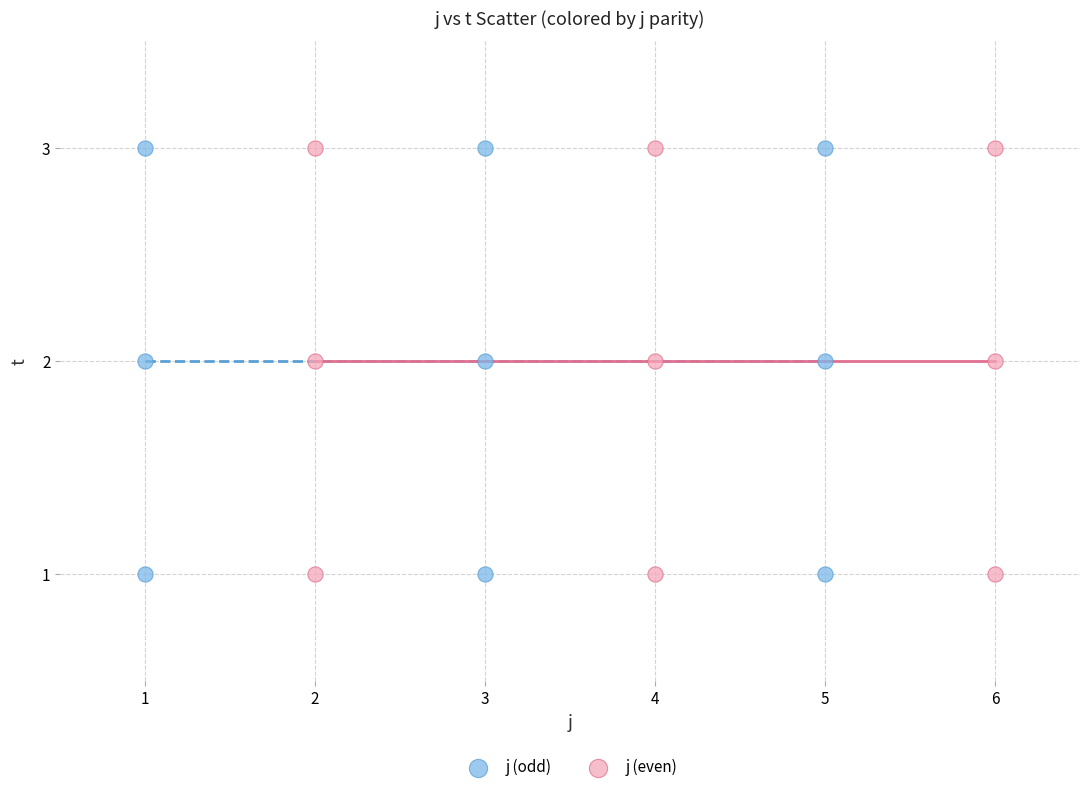

What are all the series names shown in the legend?

j (odd), j (even)